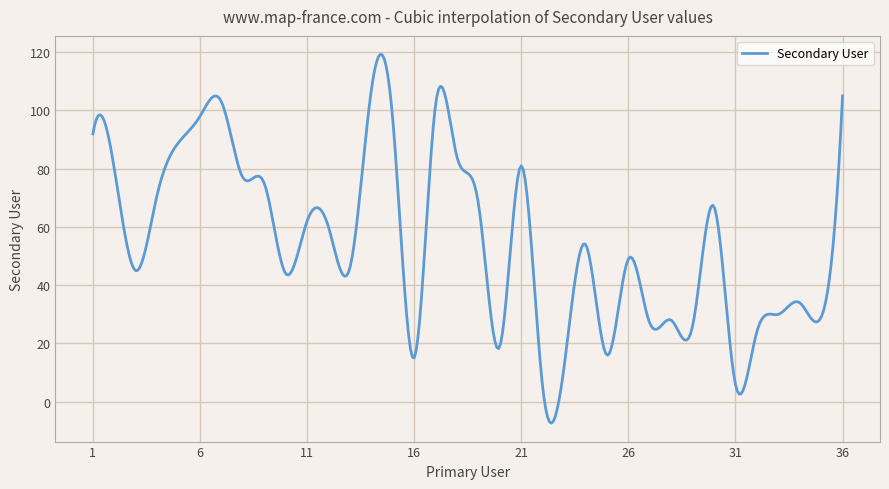

Count the number of data series in this chart.

1